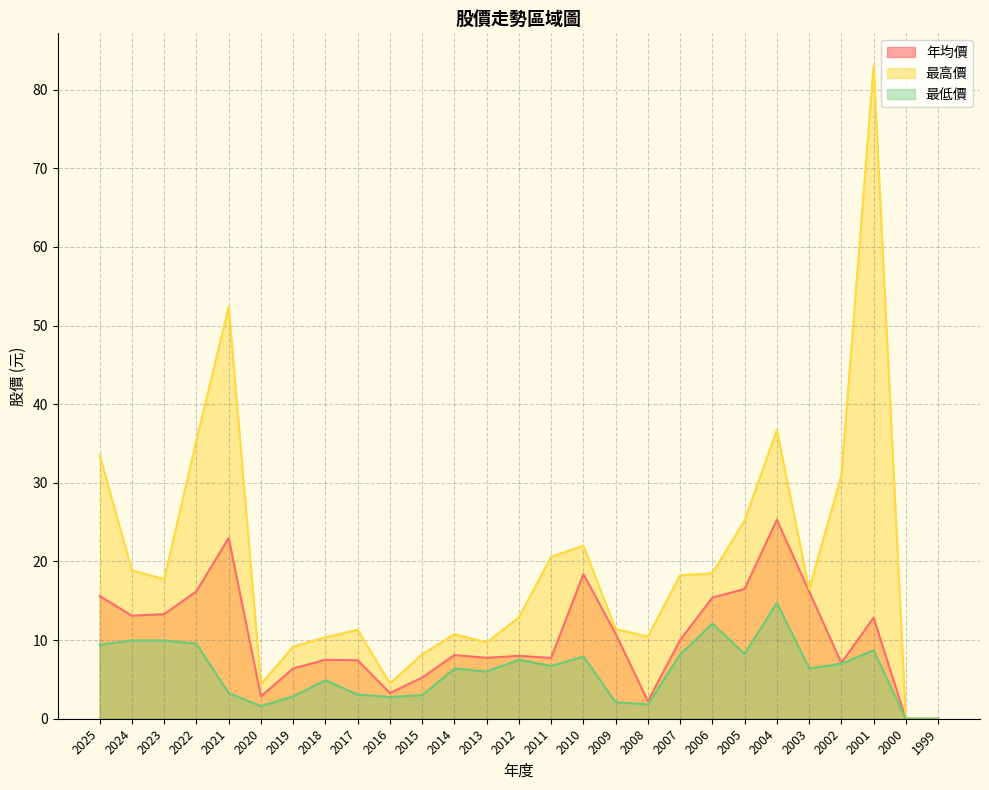

How many lines are shown in the chart?

3